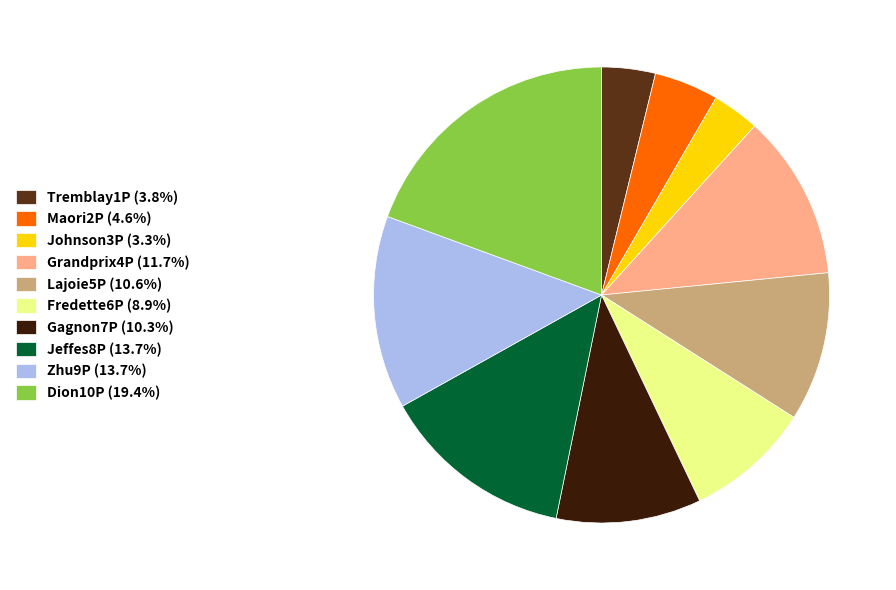

Is there any slice that represents more than half of the pie?

No